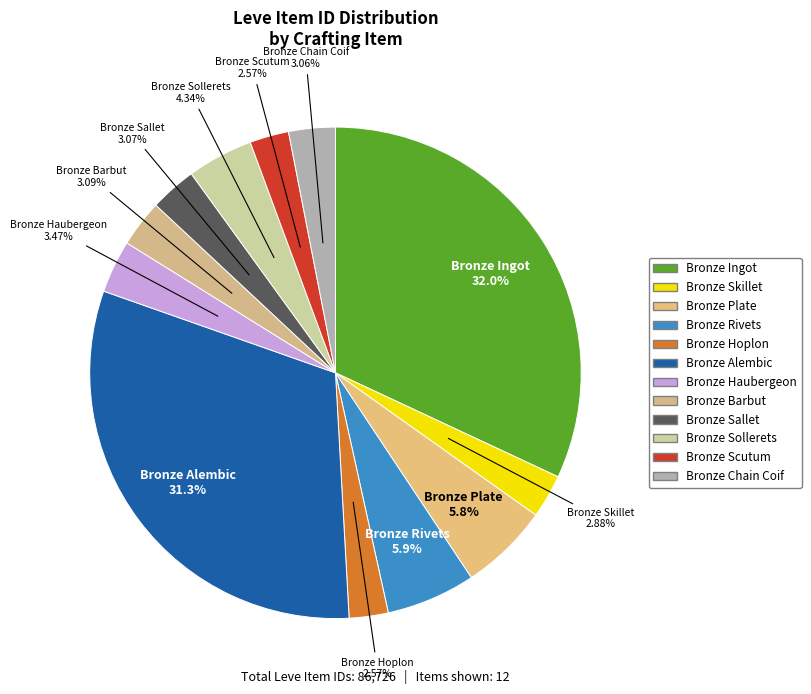

Which category has the biggest portion of the pie?

Bronze Ingot